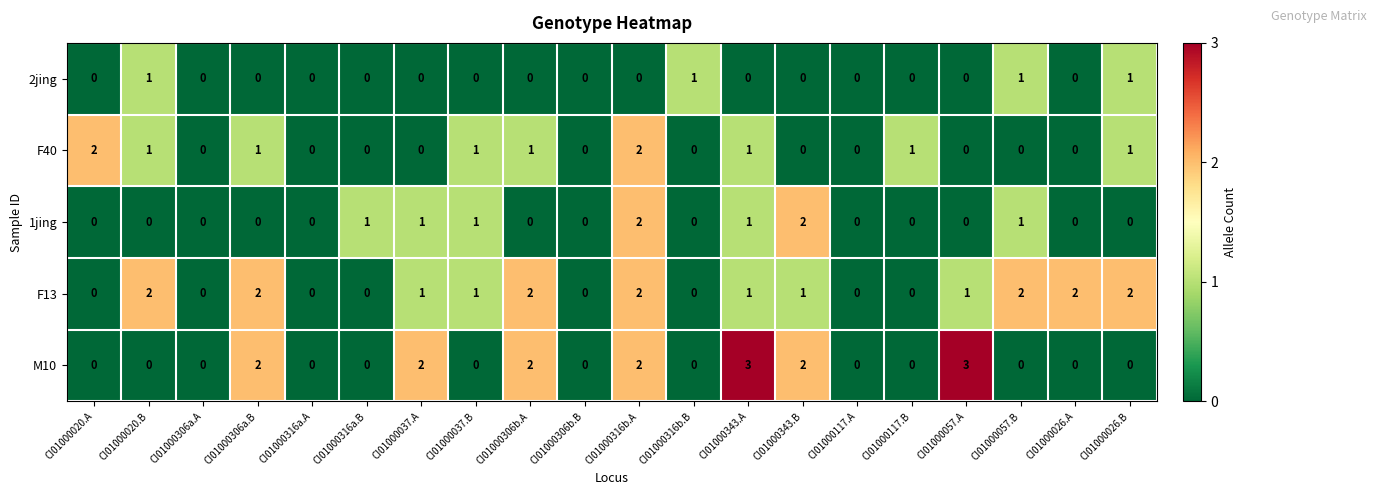

What is the total value across all series at CI01000026.B?

4